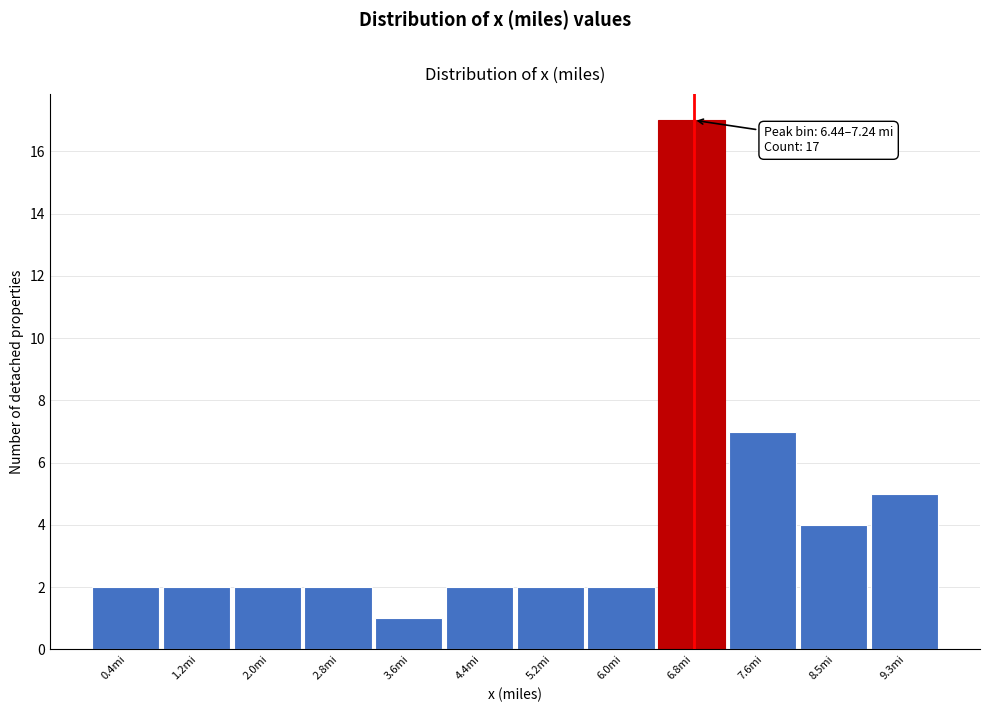

Which range on the x-axis has the tallest bar?

6.4 to 7.2